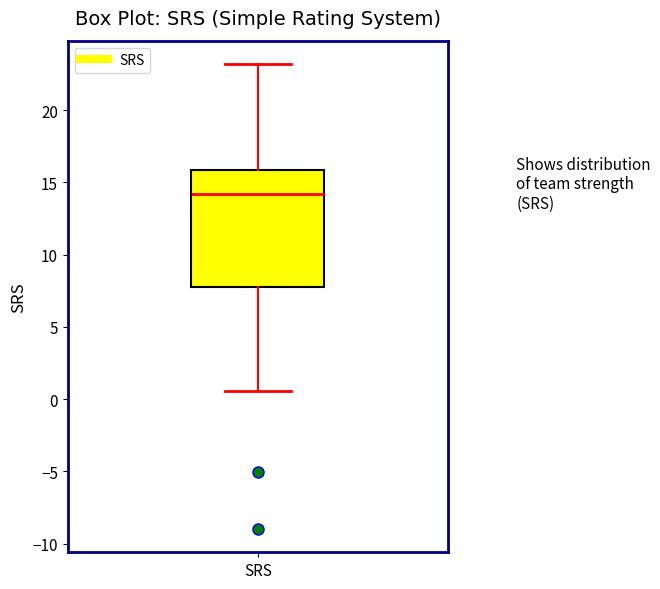

Read this box plot against the y-axis: the position of the median line, the range covered by the box, and the ends of both whiskers. The values are not printed on the chart, so give them approximately, as read against the axis.

median 14.0, box 8.0 to 16.0, whiskers 0.5 to 23.0